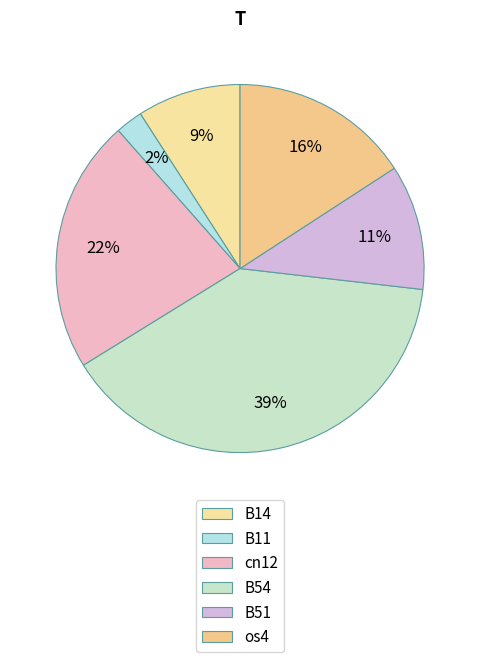

How many slices are in this pie chart?

6